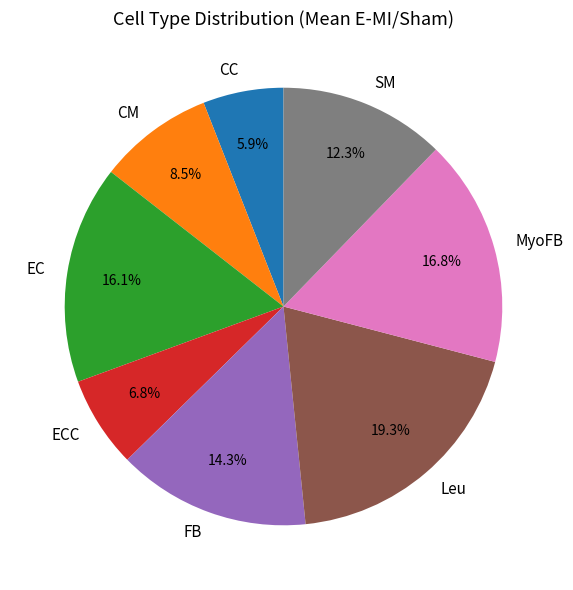

Does any single category account for the majority?

No